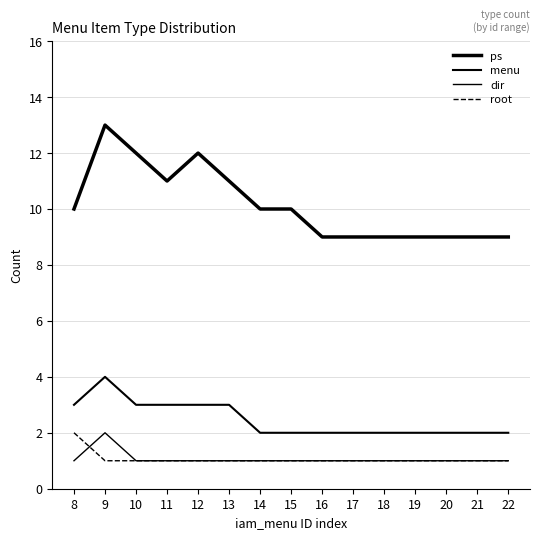

What is the value of the dir point at the 2nd from the left?

2